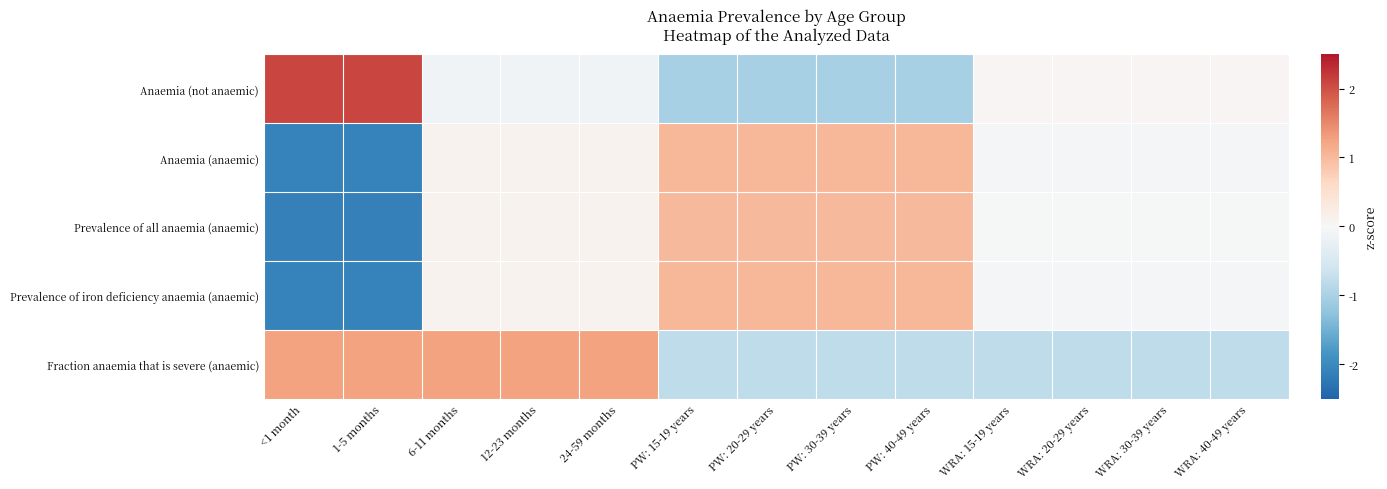

How many data points does each series have?

13